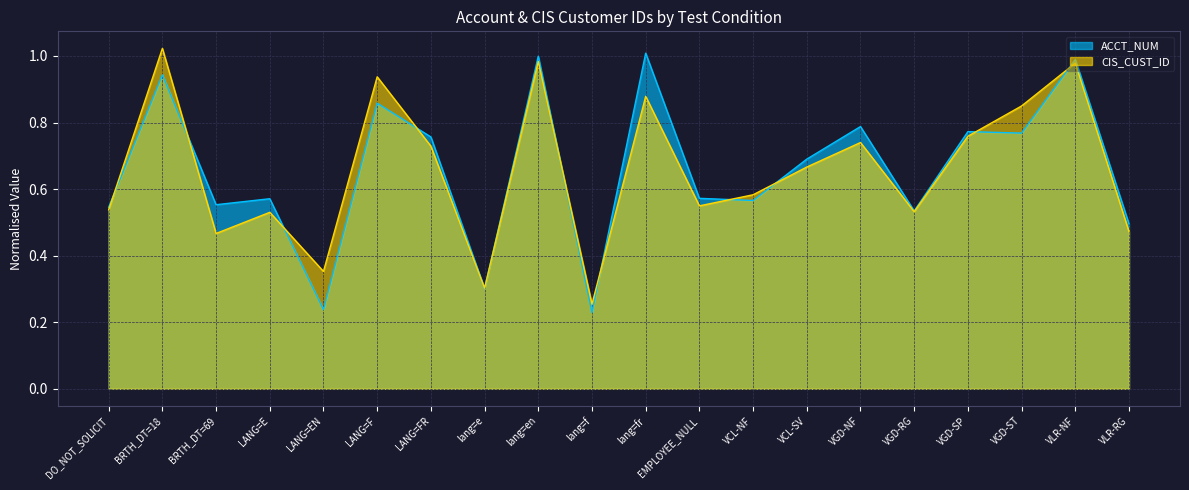

Where is the first local minimum for ACCT_NUM?

BRTH_DT=69